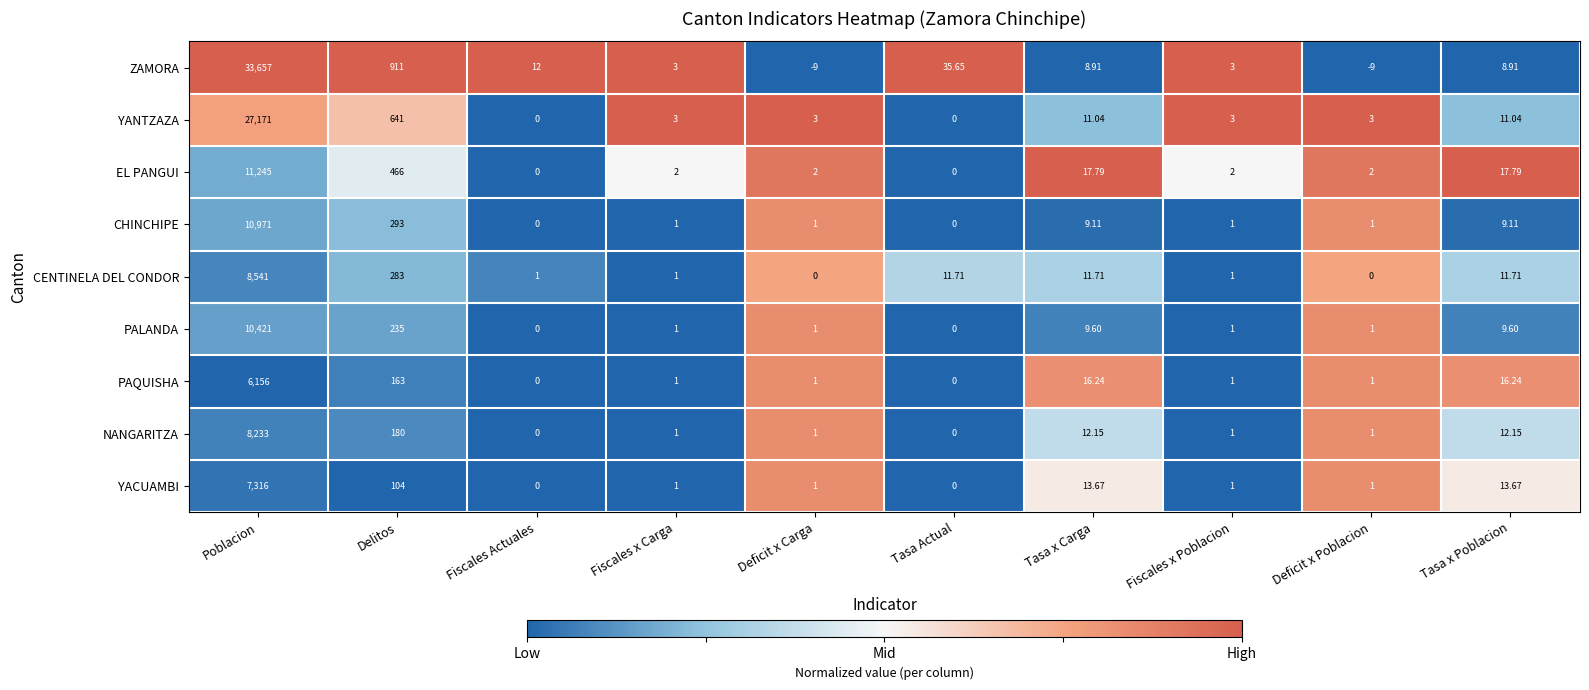

At which category does the chart reach its peak across all series?

Poblacion